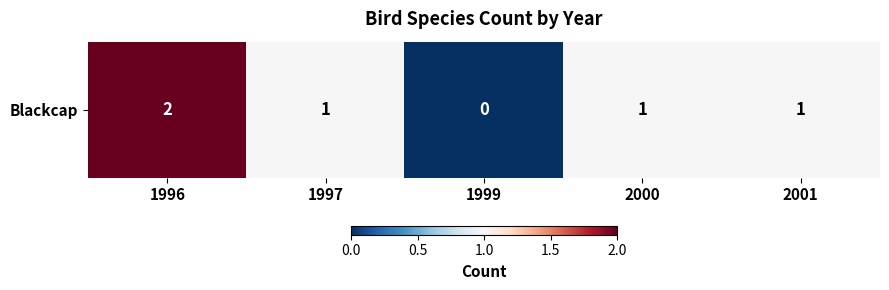

Reading left to right, list all the values displayed in this chart.

2	1	0	1	1